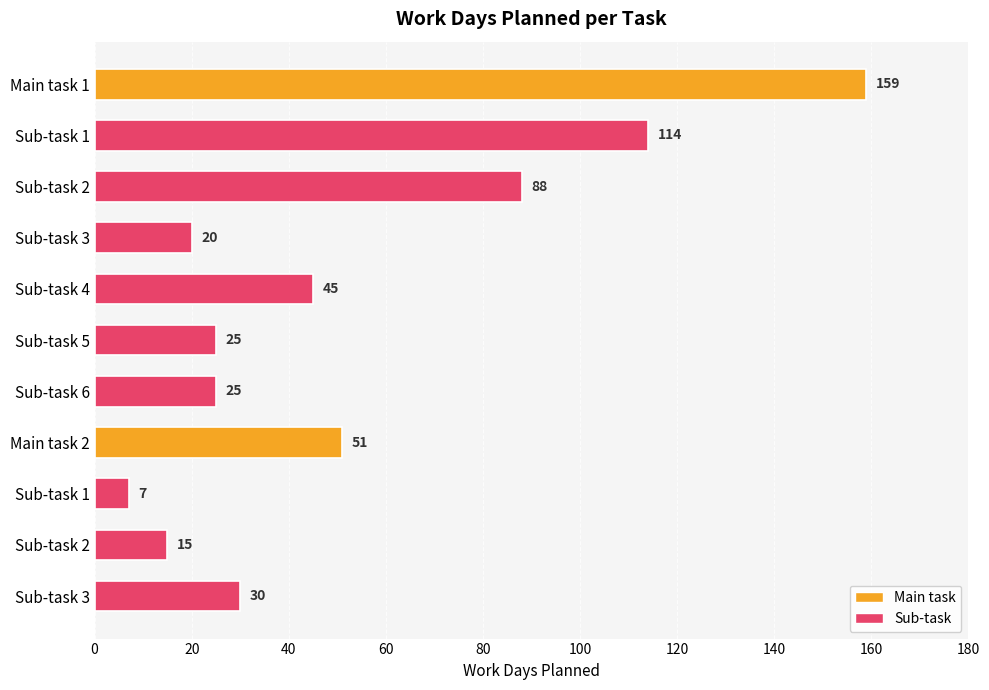

How many data points are less than 30?

5